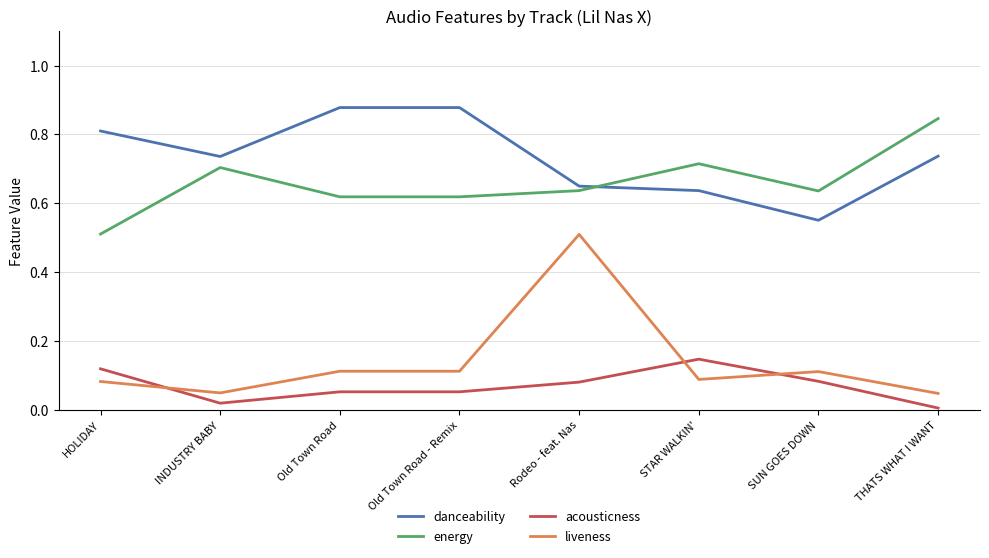

True or false: acousticness and danceability intersect in this chart.

False